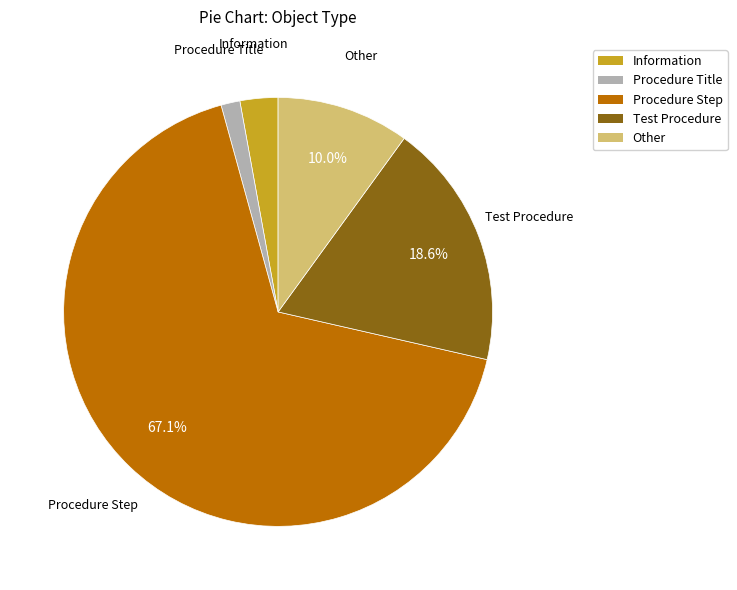

To the nearest percent, what portion does Other represent?

10%